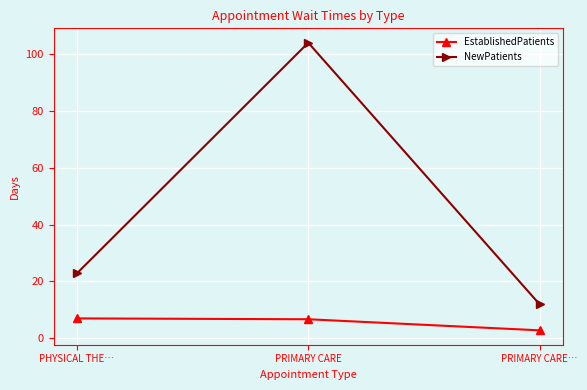

What are all the series names shown in the legend?

EstablishedPatients, NewPatients